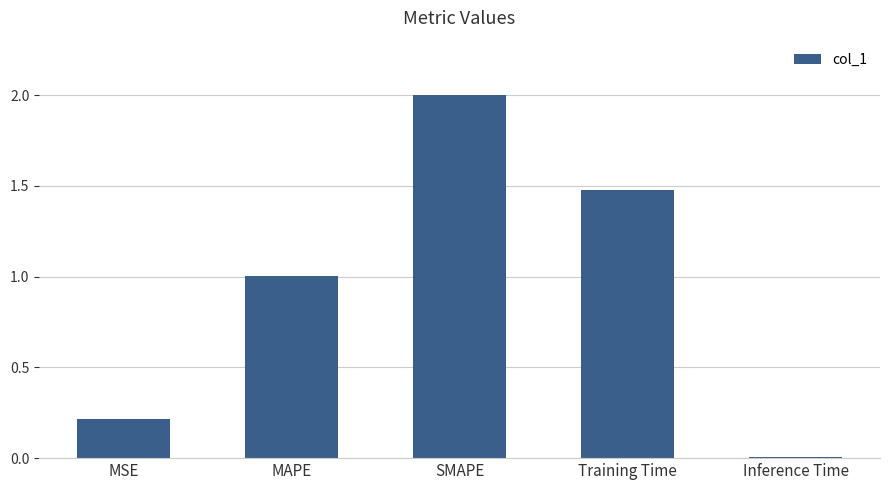

What is the difference between the second highest and minimum values?

1.5